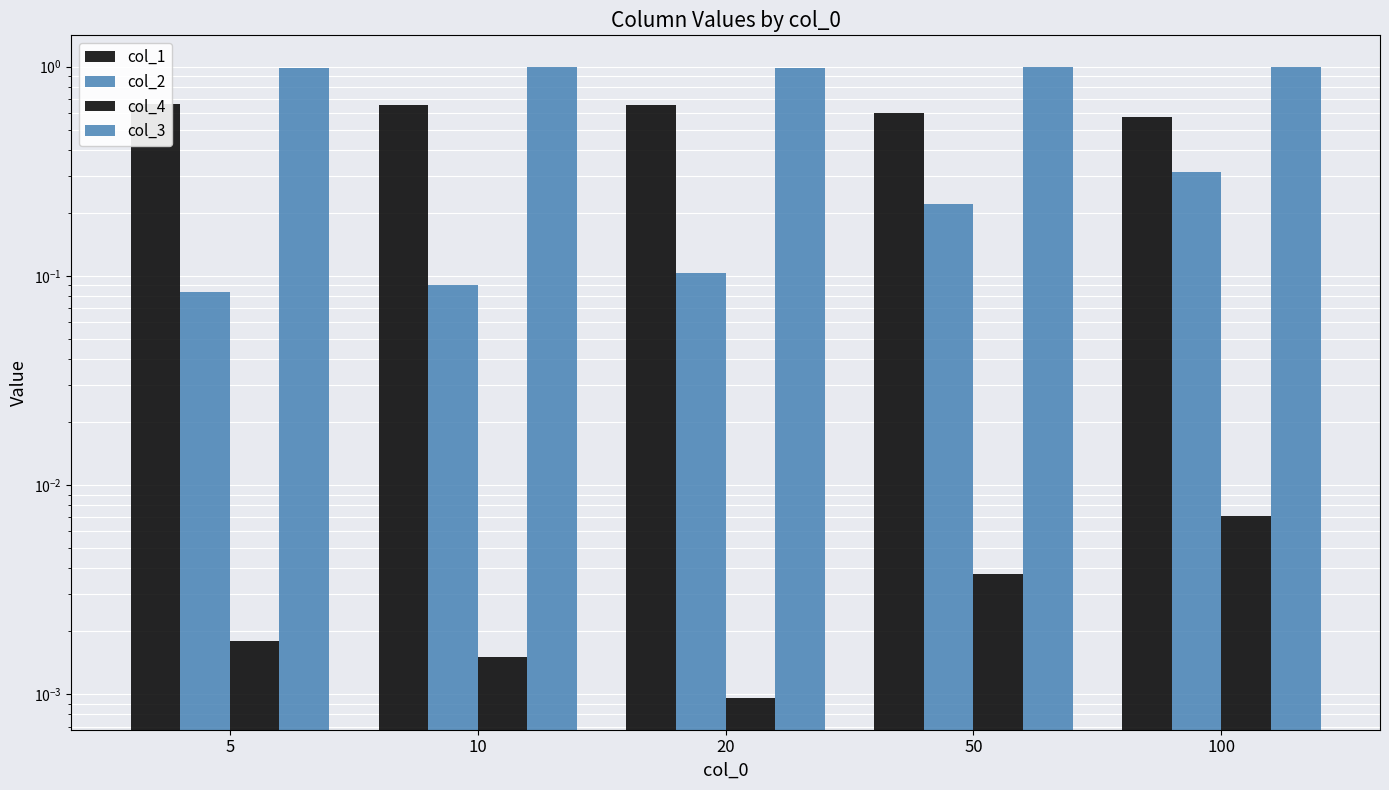

Which category has the lowest value across all series?

20